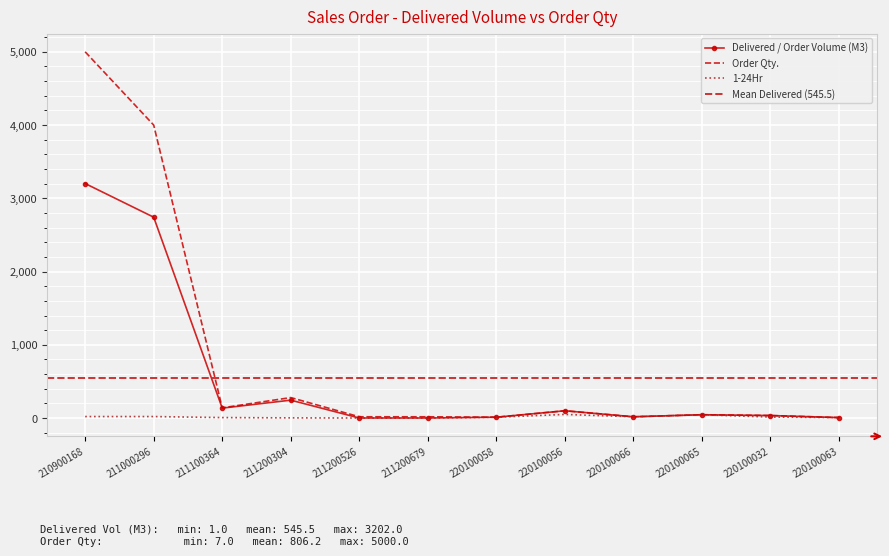

The 1-24Hr series shows 18.0 at 220100066. True or false?

True